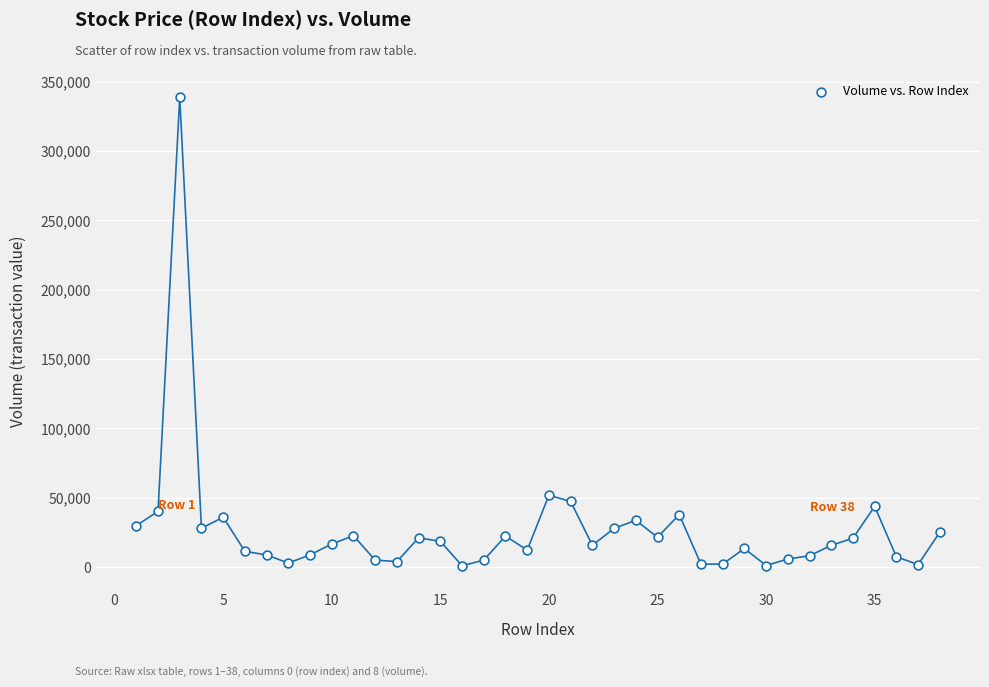

What is the range of X values (max minus min)?

37